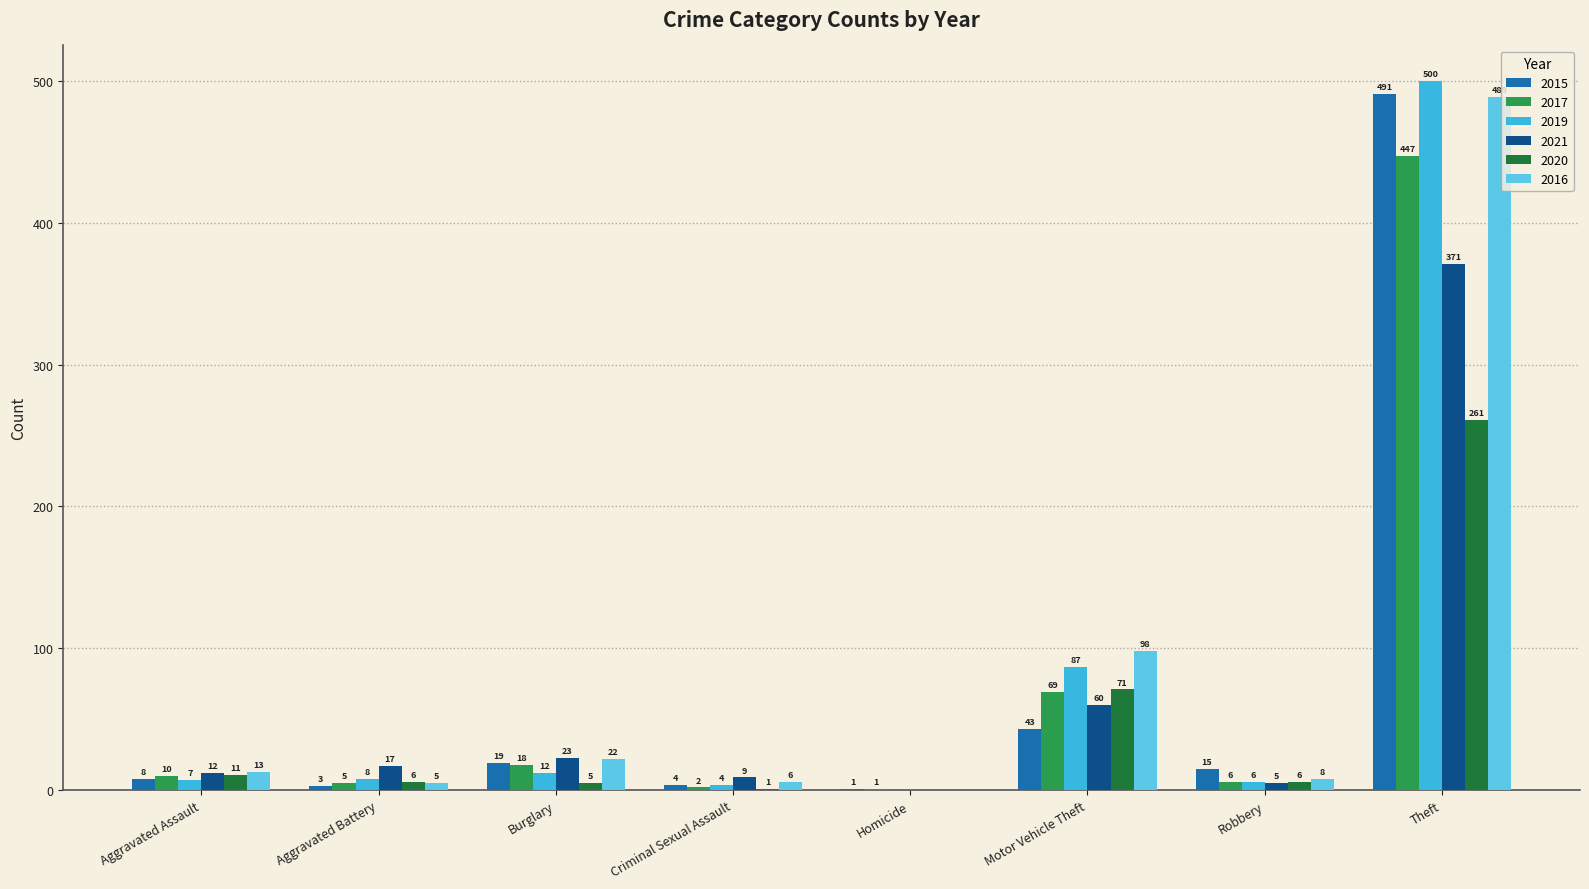

What is the sum of the 2017 values at Aggravated Battery and Robbery?

11